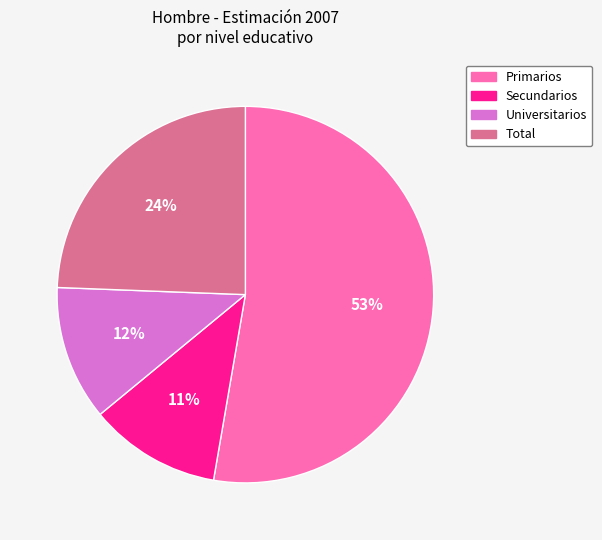

Does any single category account for the majority?

Yes